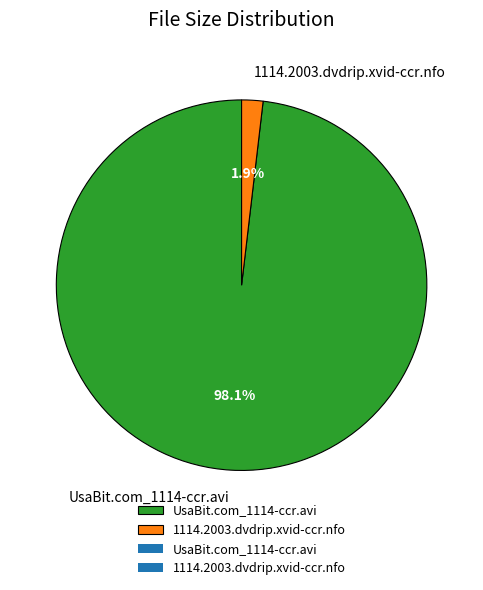

What percentage is the UsaBit.com_1114-ccr.avi slice, to the nearest percent?

98%